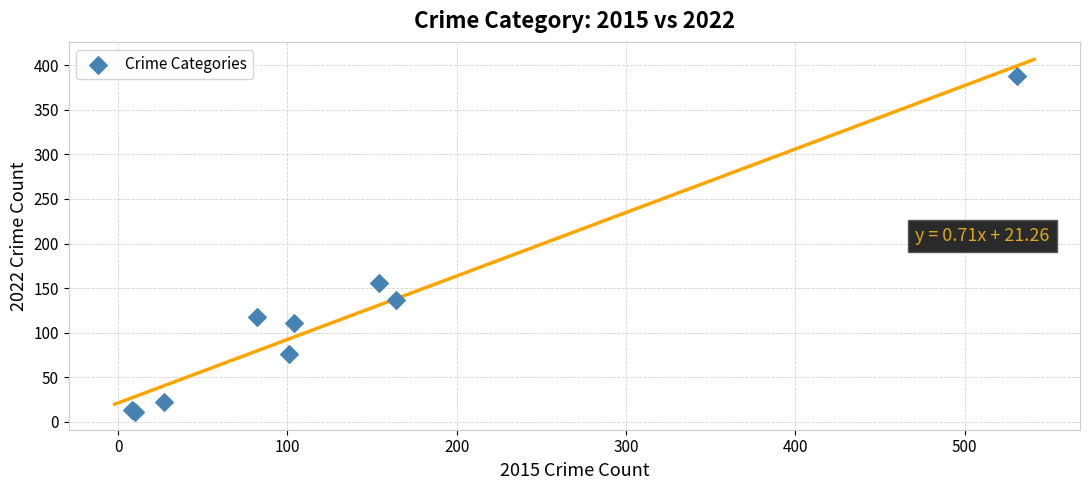

What Y value in the scatter plot is closest to 199?

156